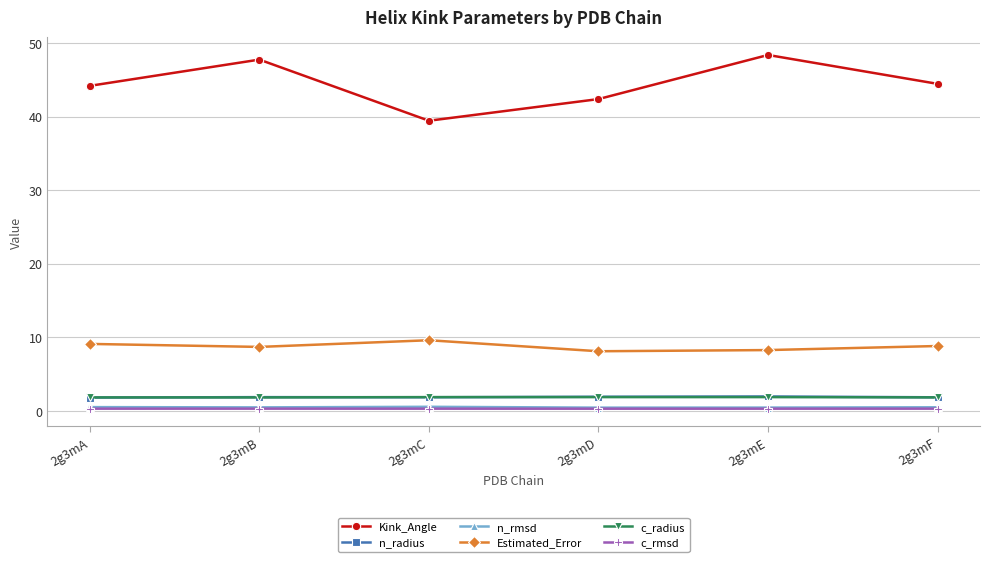

What is the value of the c_radius point at the 6th from the left?

1.8